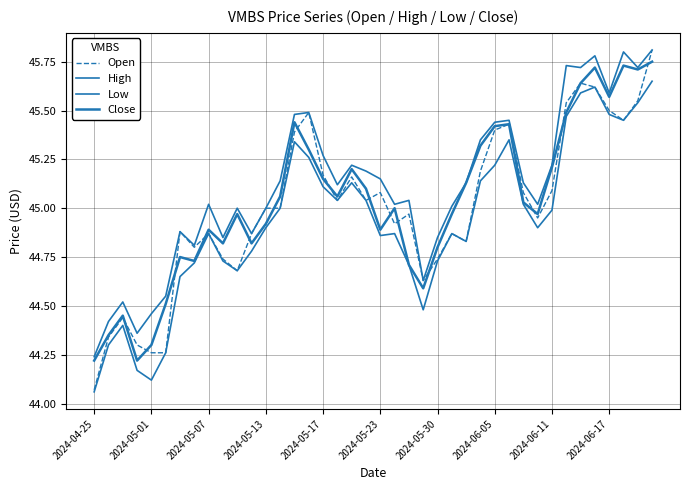

What is the value of the Open point at the 33rd from the left?

45.1